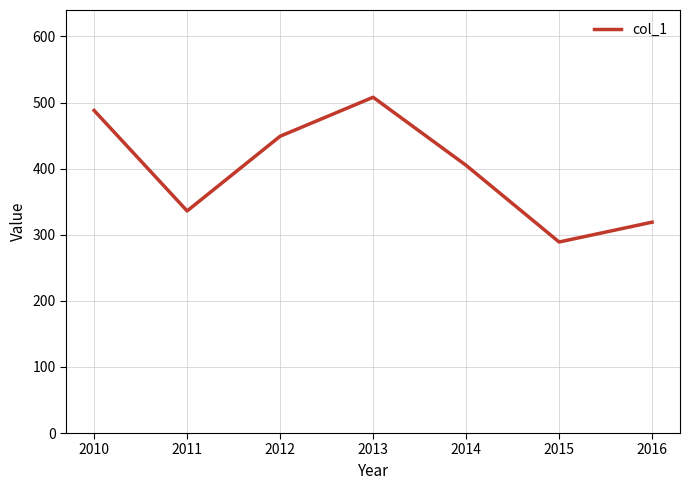

True or false: the data shows 180 at 2011.

False